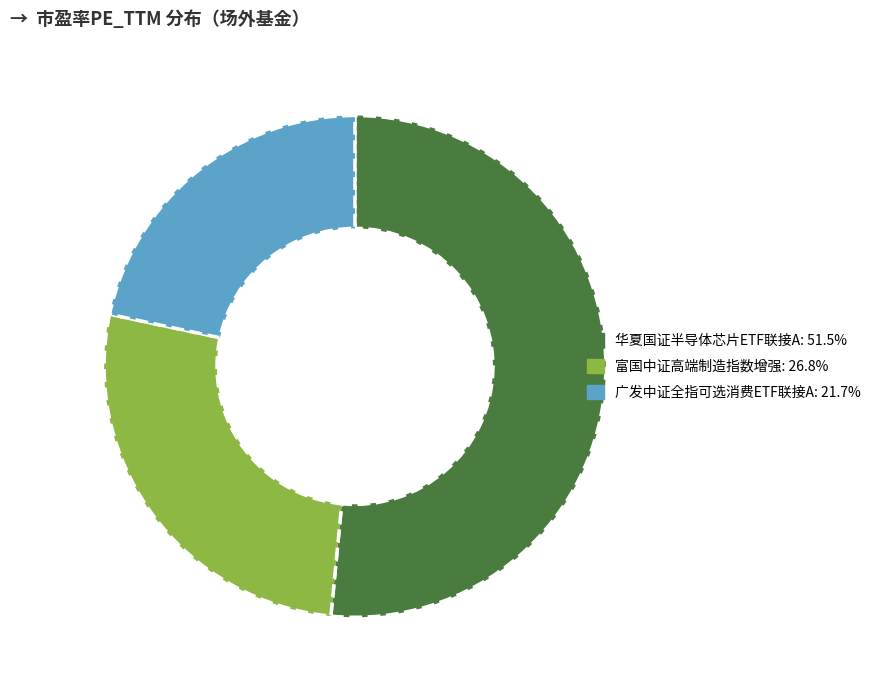

Combined, do 广发中证全指可选消费ETF联接A and 华夏国证半导体芯片ETF联接A account for over 50%?

Yes